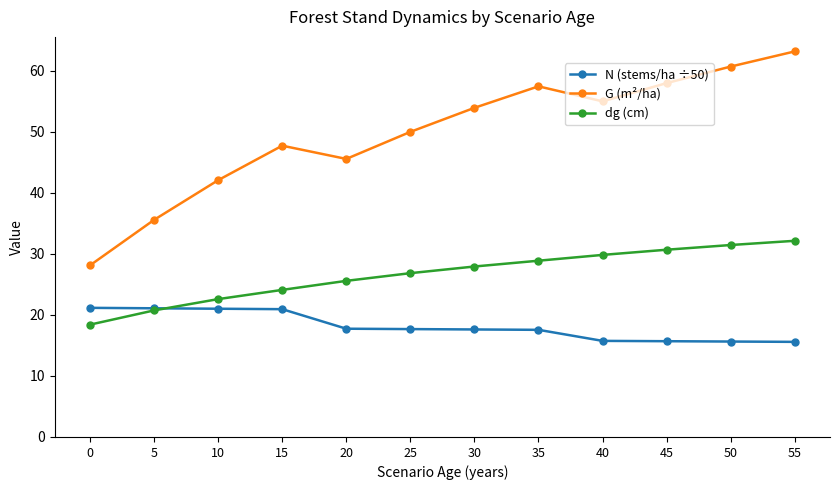

What is the smallest value displayed?

15.6